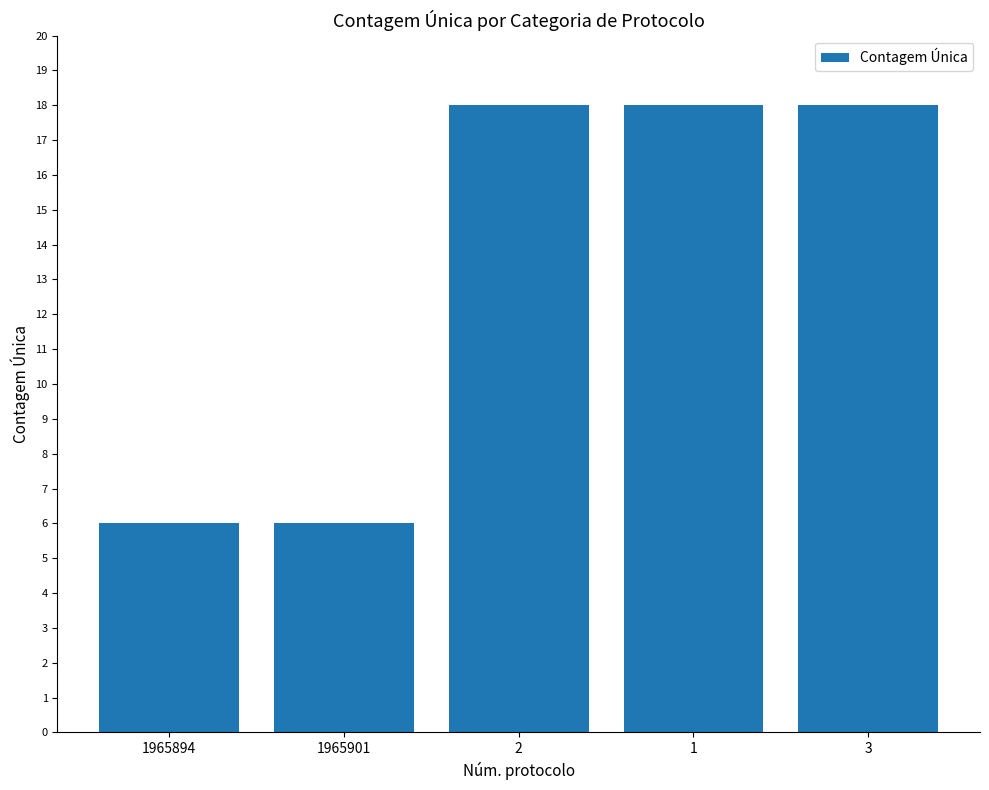

What position from the right is 1965901?

4